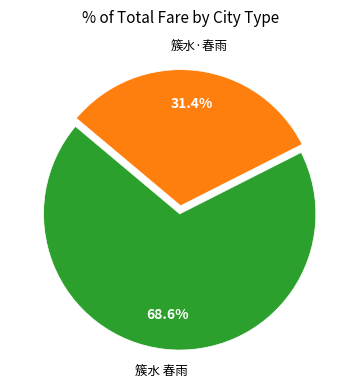

Combined, what portion of the pie is 簇水·春雨 and 簇水 春雨?

100.0%